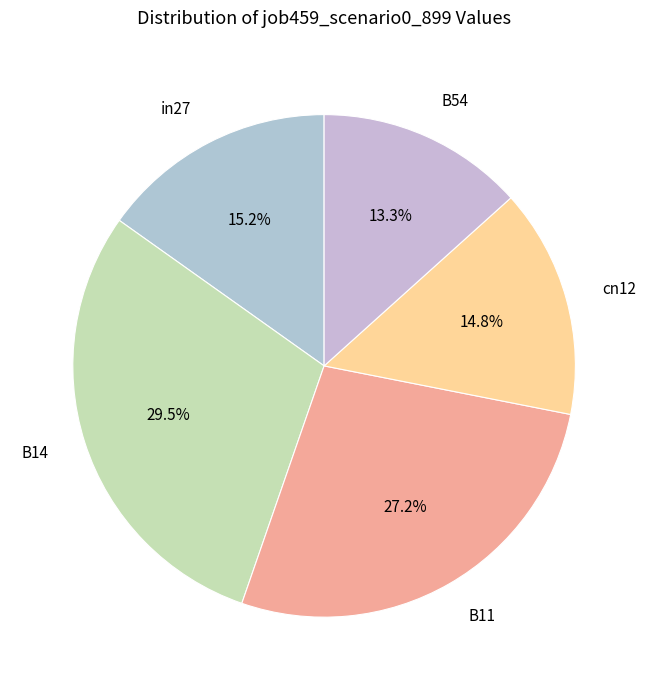

Do B54 and in27 together represent more than half of the pie?

No